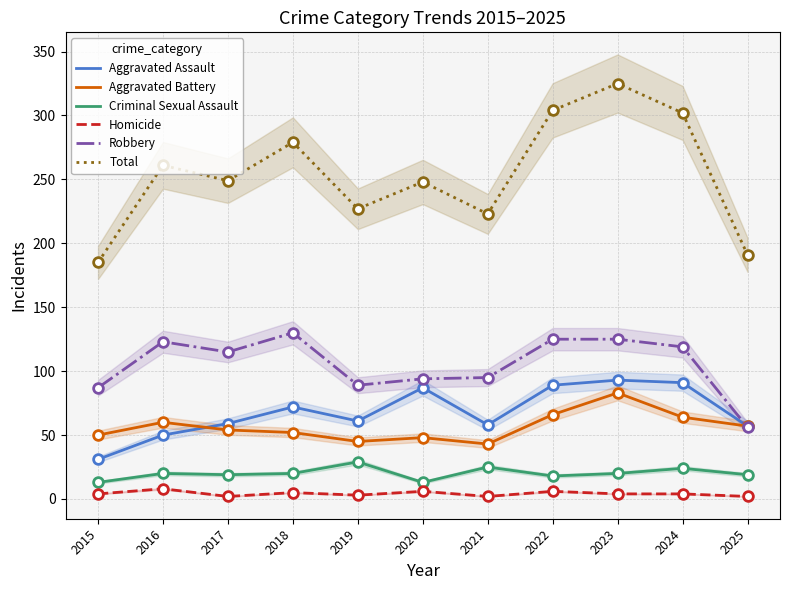

At which category is the sum across all series the highest?

2023